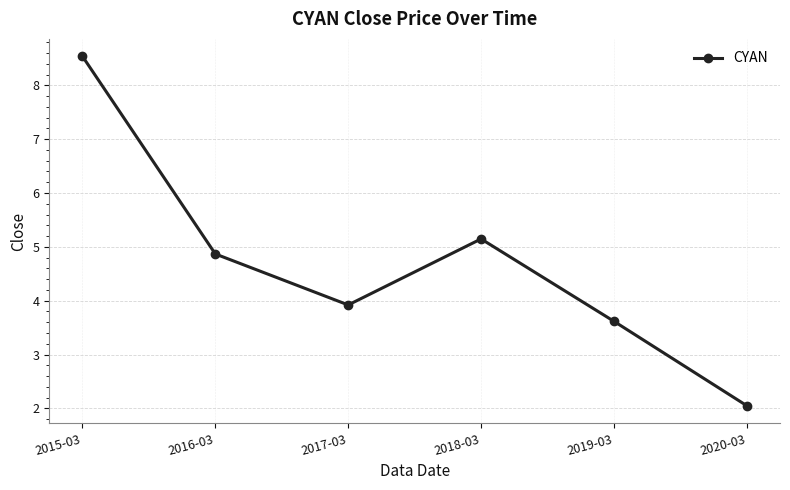

Reading left to right, transcribe all the data shown in this chart.

8.5	4.9	3.9	5.1	3.6	2.0